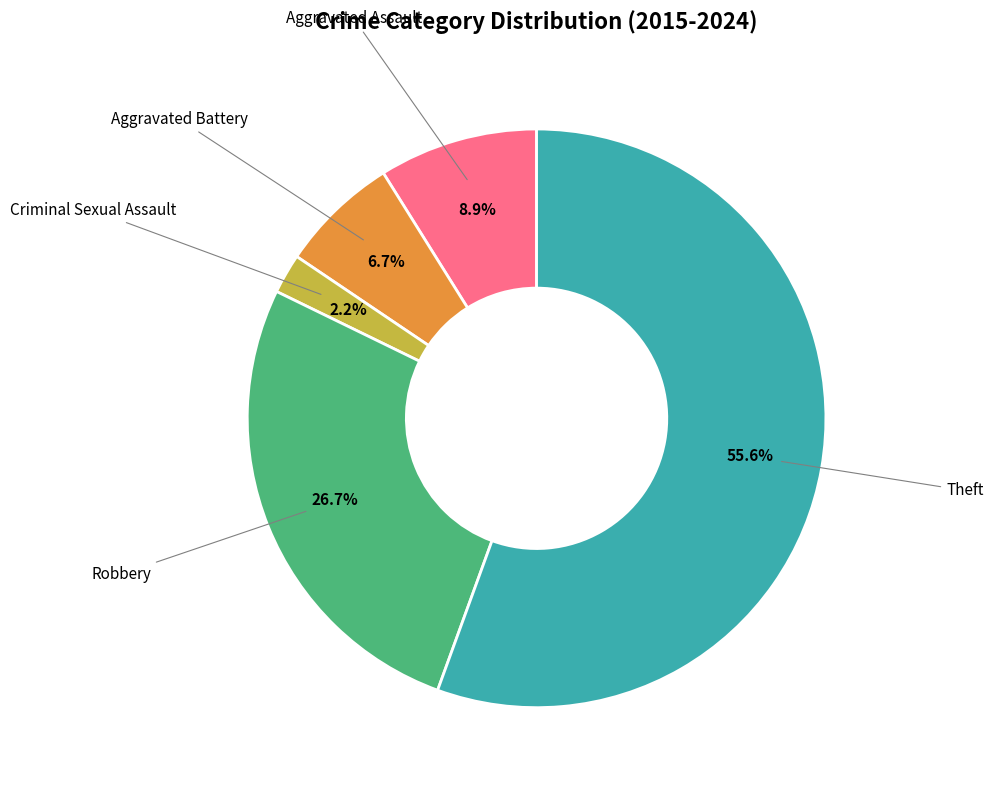

How many slices are in this pie chart?

5